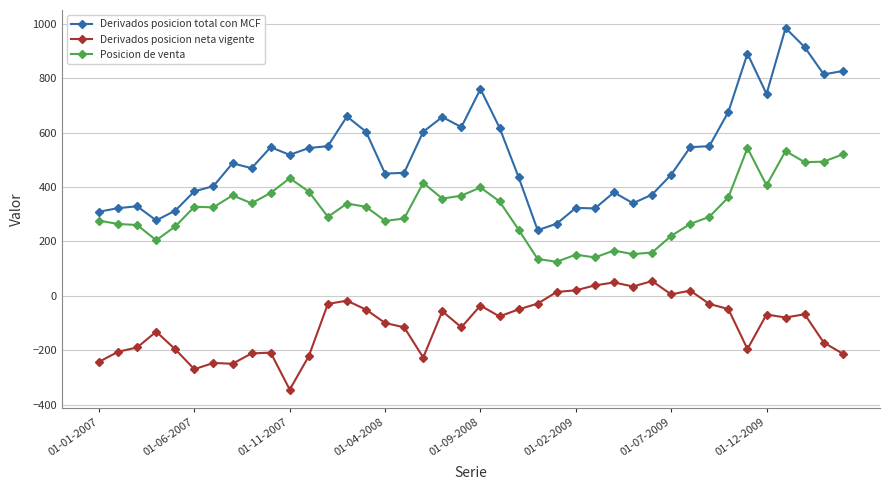

Which series has the largest range (max minus min)?

Derivados posicion total con MCF